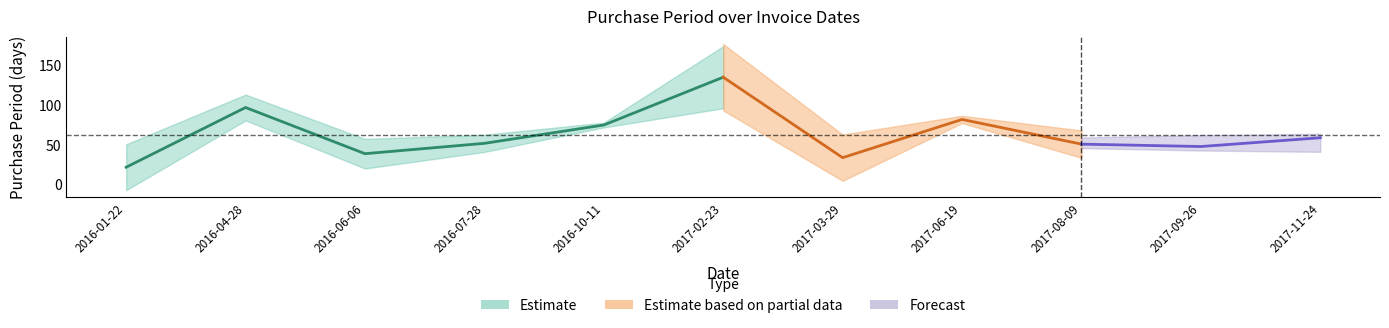

What is the sum of the values at 2017-09-26 and 2016-01-22?

70